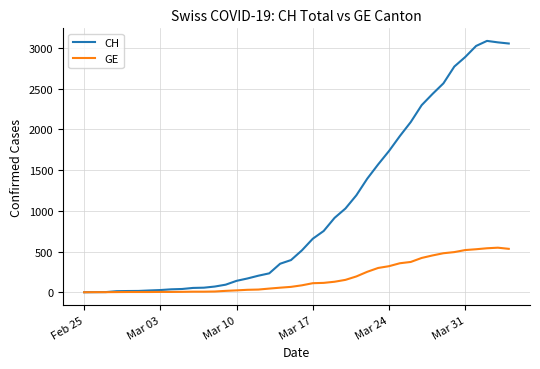

Which series has the largest total across all categories?

CH